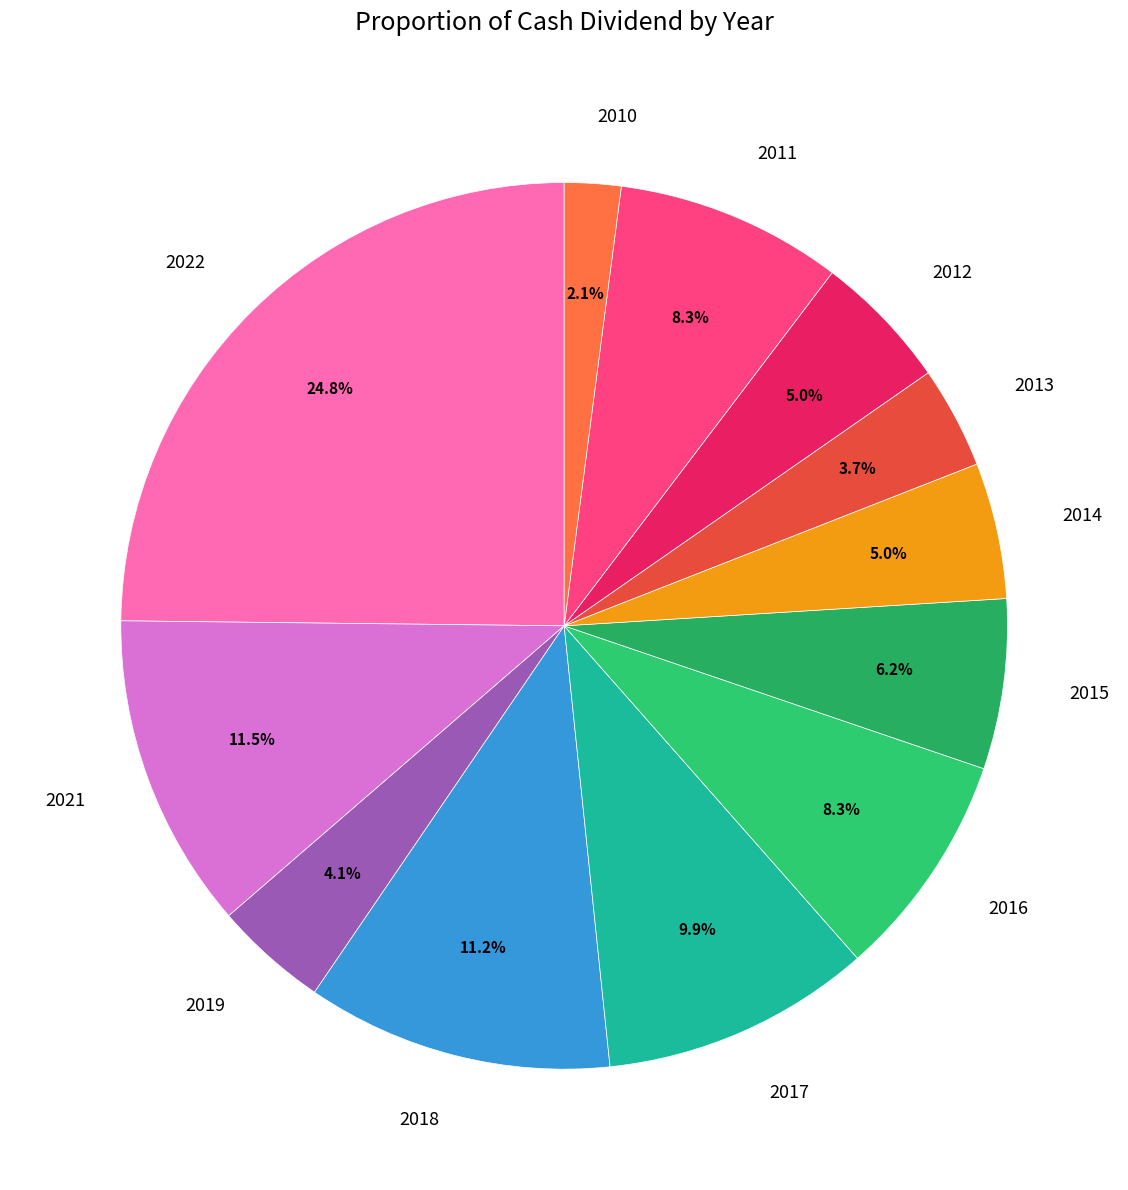

What is the ratio of the value at 2013 to the value at 2021?

0.3